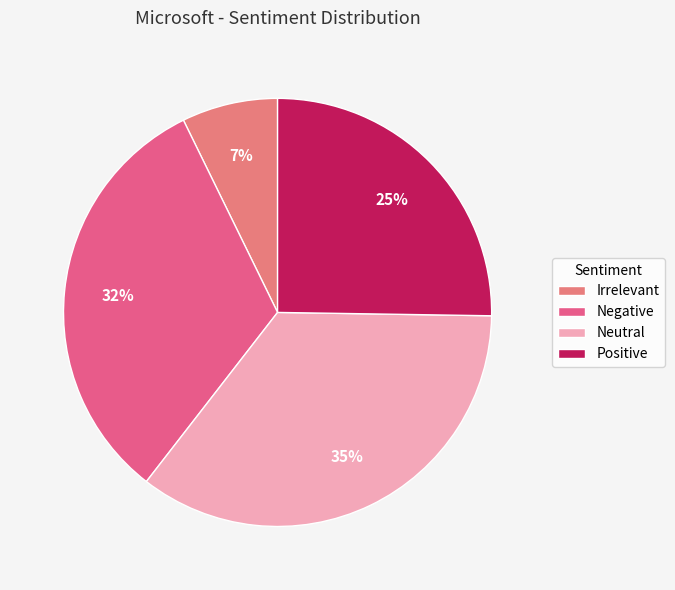

To the nearest percent, what is the difference between the largest and smallest slice percentages?

28%